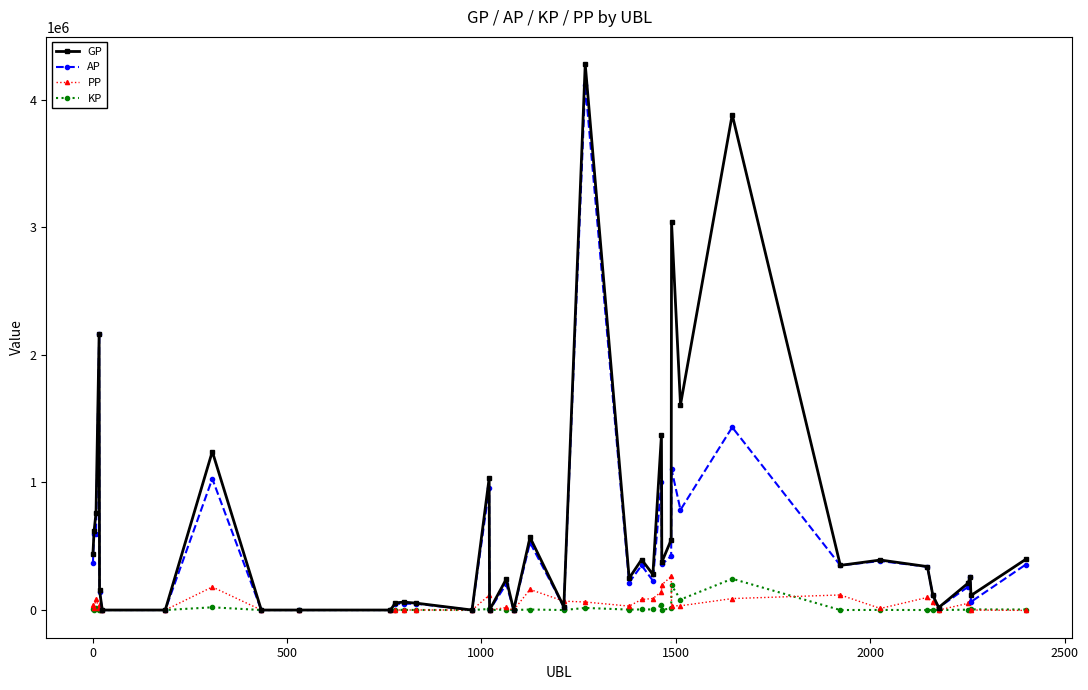

What is the greatest value displayed?

4278949.0